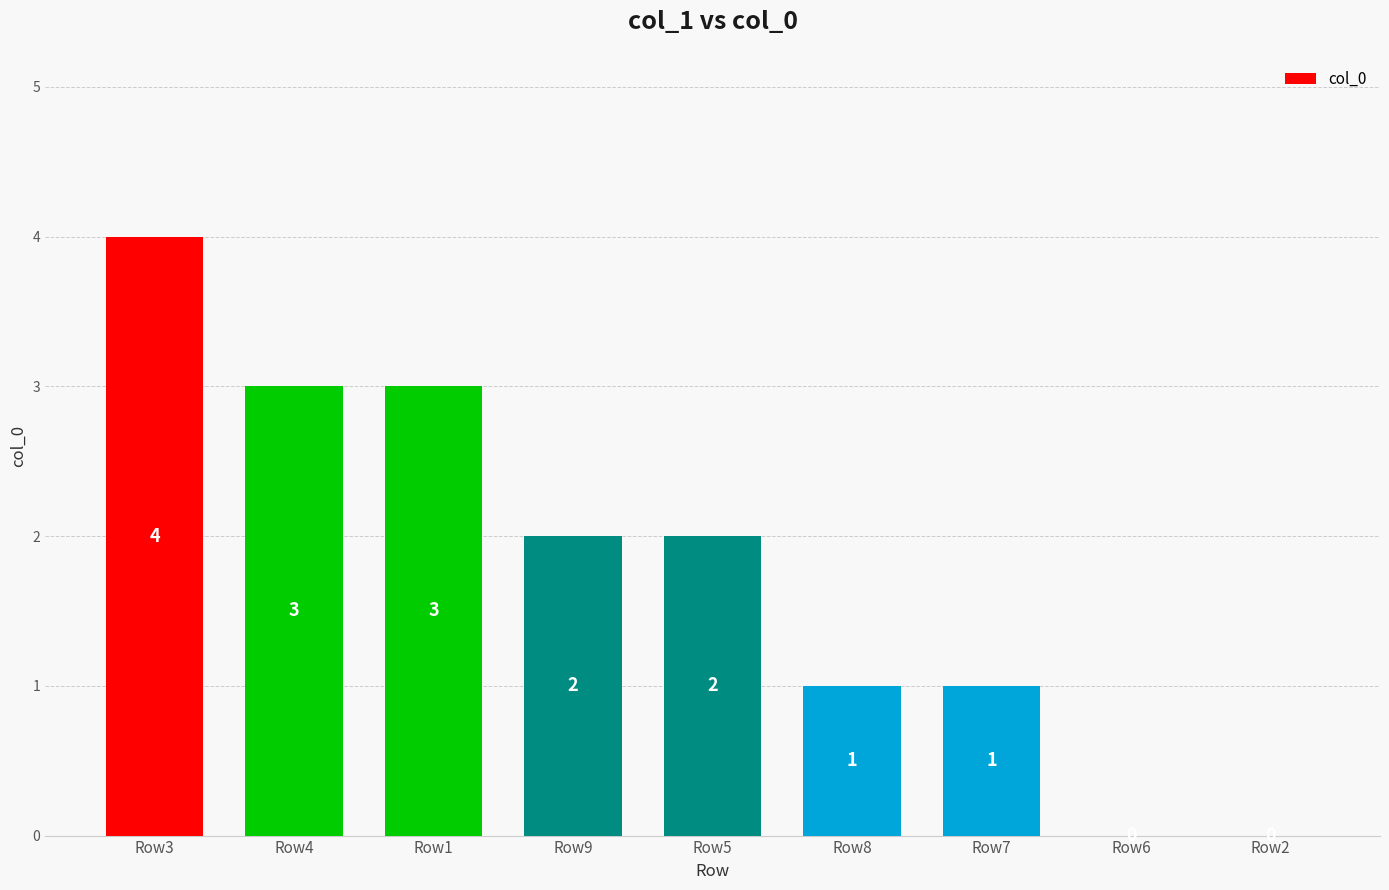

Reading left to right, transcribe all the data shown in this chart.

Row3=4	Row4=3	Row1=3	Row9=2	Row5=2	Row8=1	Row7=1	Row6=0	Row2=0